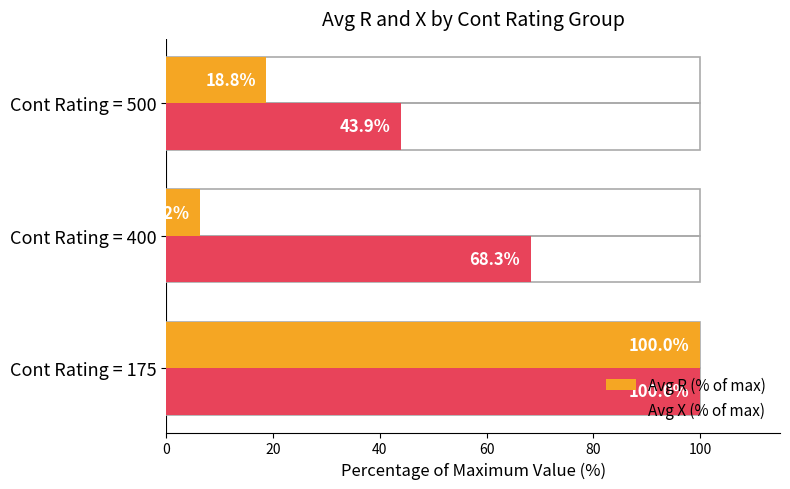

What is the total value across all series at Cont Rating = 400?

74.5